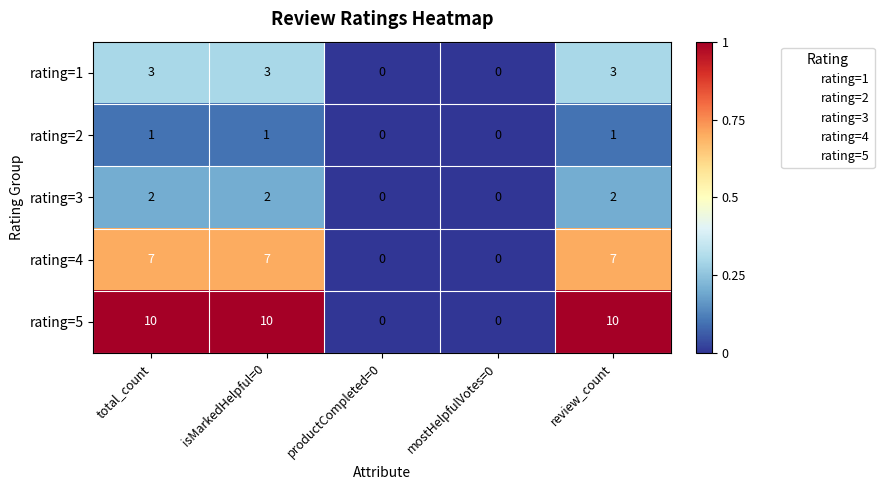

The rating=4 series shows -3 at productCompleted=0. True or false?

False